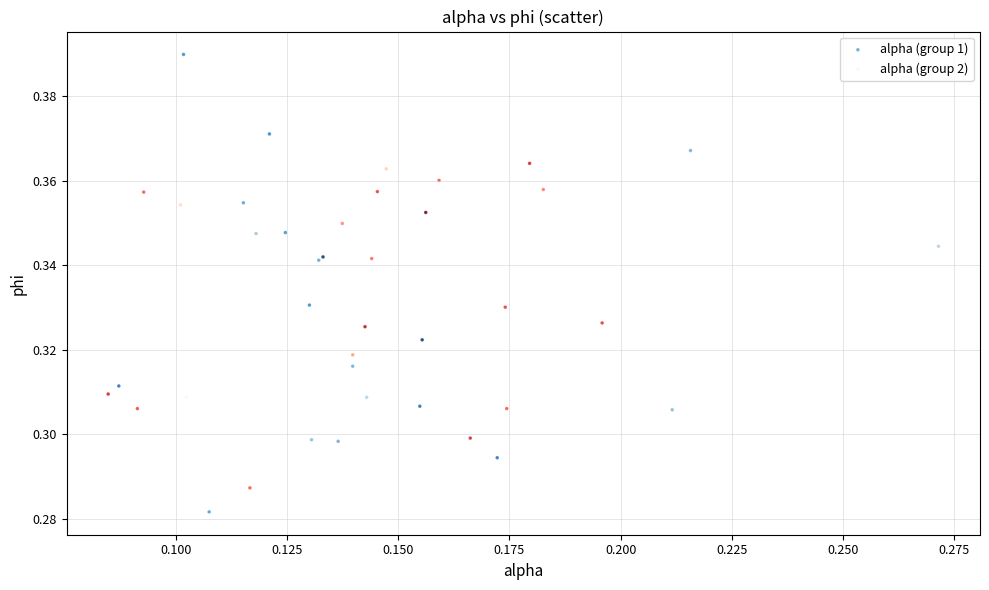

Which series contains the highest Y value?

alpha (group 1)